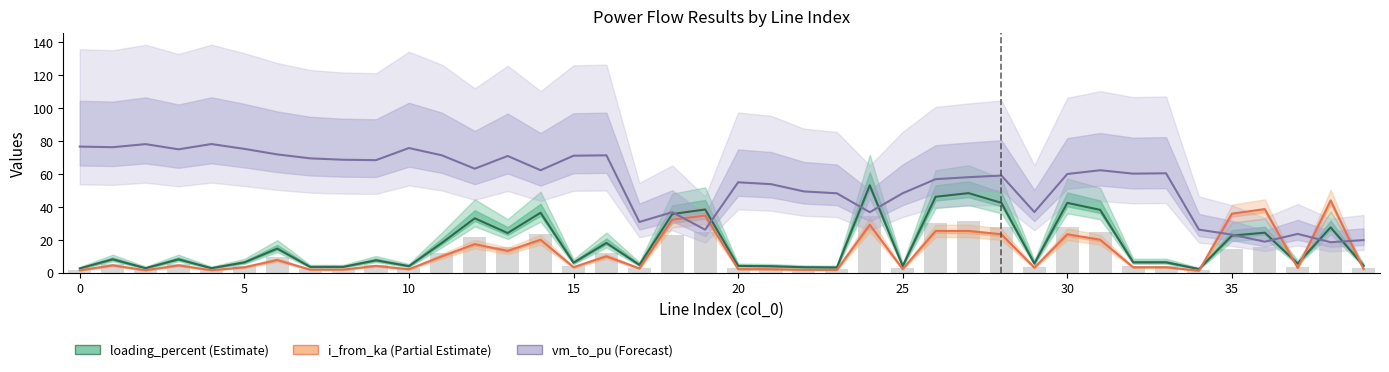

Where is i_from_ka (scaled) nearest to the value 22?

28